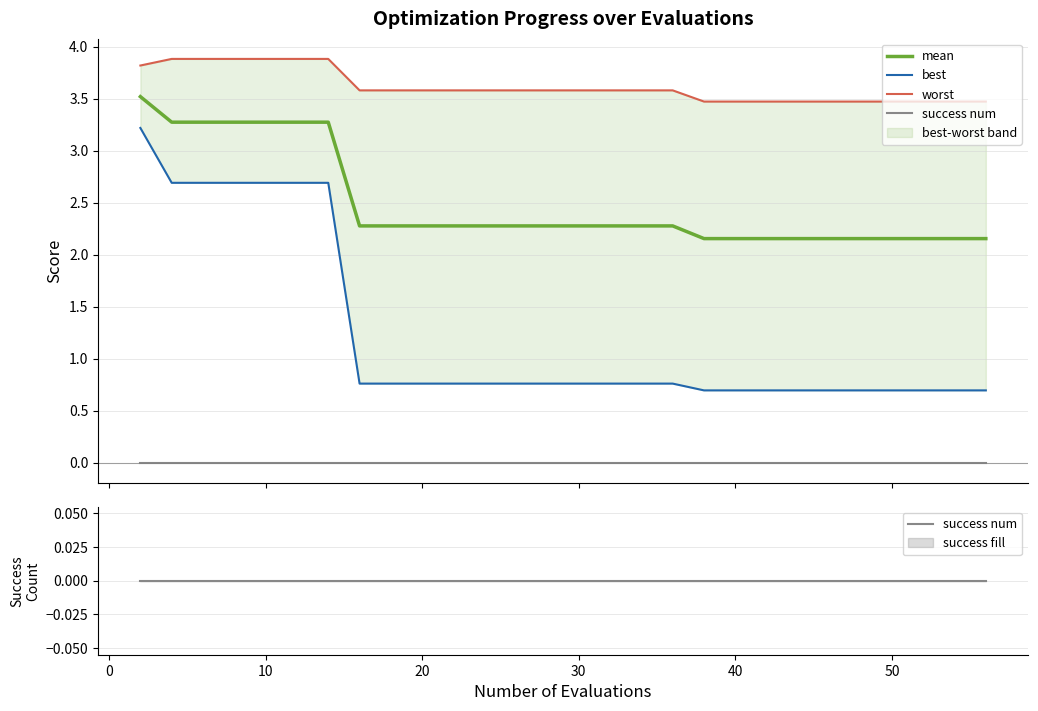

True or false: success num and worst cross at least once.

False